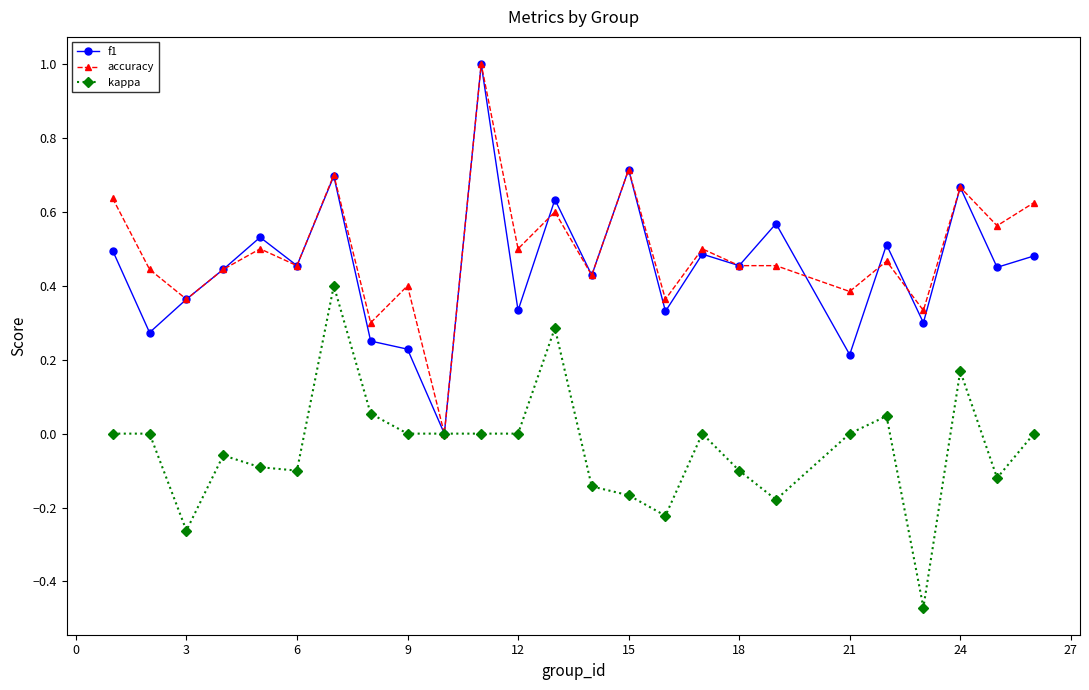

How many lines are shown in the chart?

3